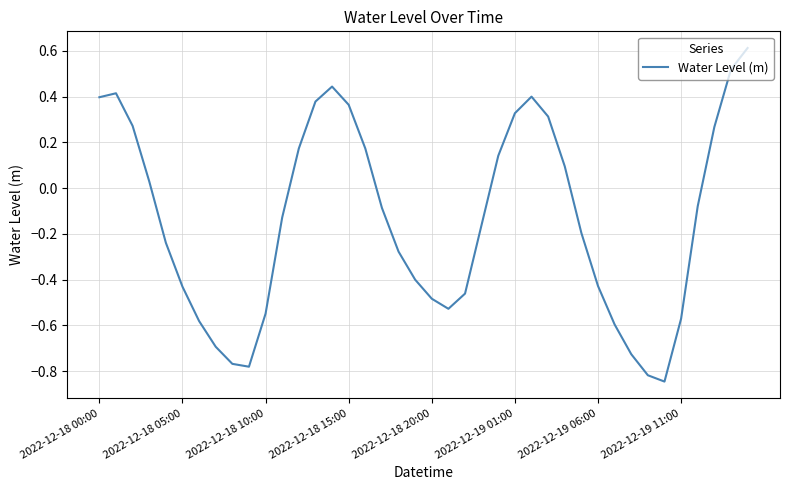

How many categories are shown in the chart?

40